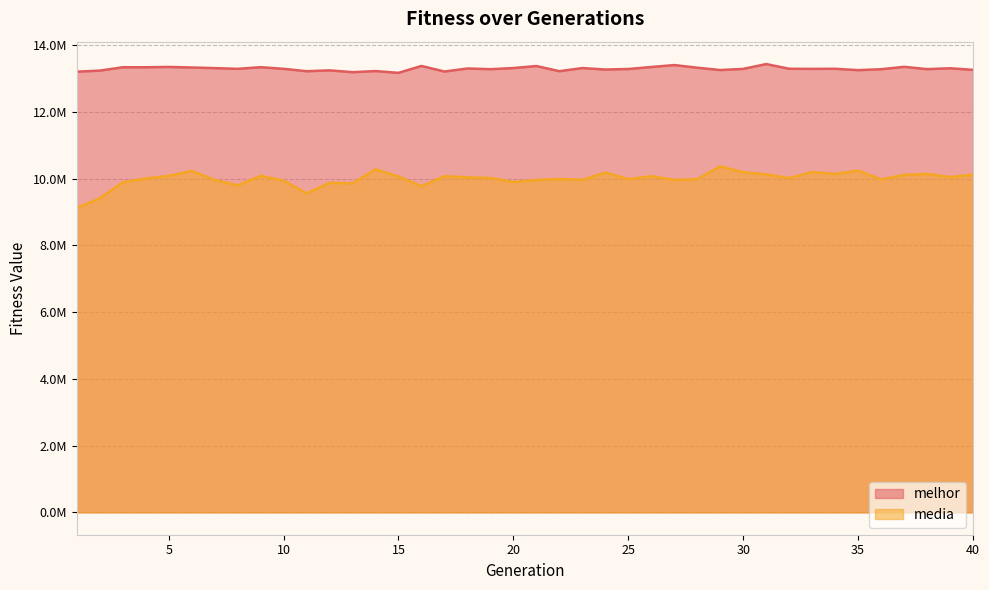

The media series shows 6633177.3 at 40. True or false?

False